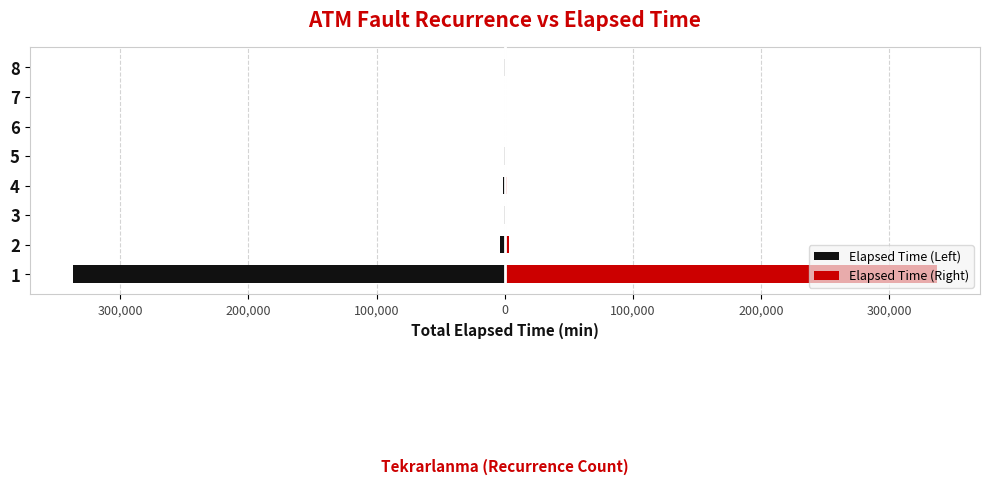

What are all the series names shown in the legend?

Elapsed Time (Left), Elapsed Time (Right)